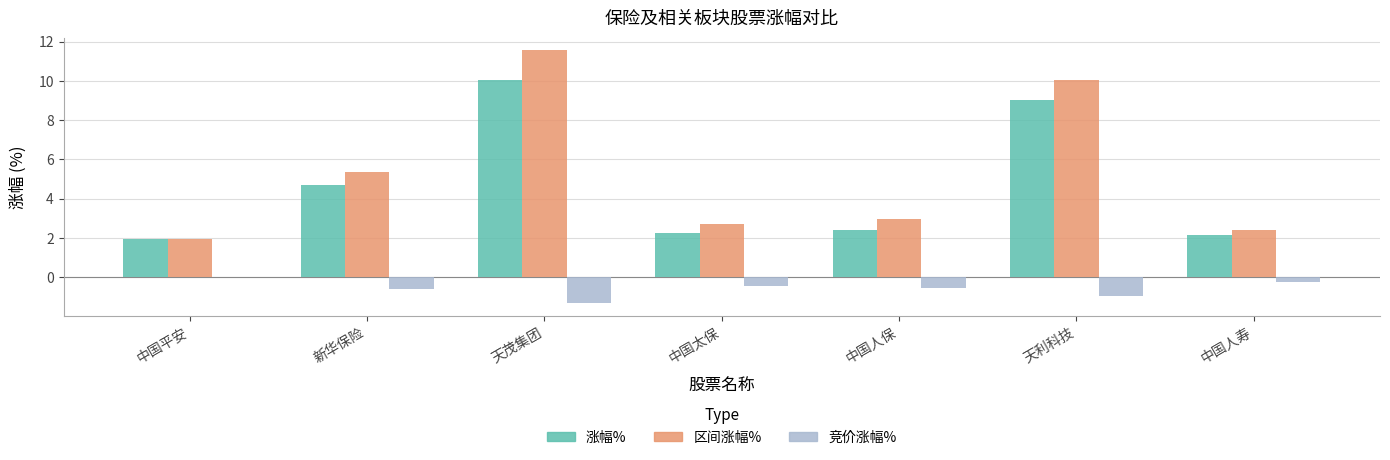

What is the approximate value of 竞价涨幅% at 新华保险?

-0.6